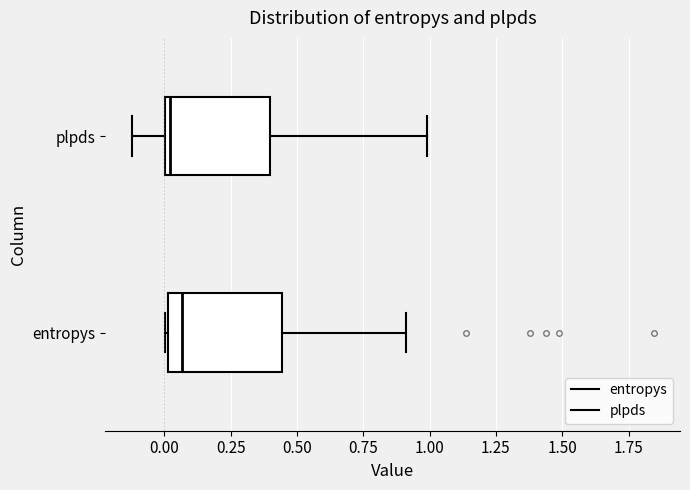

Reading bottom to top, transcribe this box plot: for each box, give where its median line is, the range the box spans, and where its two whiskers end, as read against the x-axis. The values are not printed on the chart, so give them approximately, as read against the axis.

entropys: median 0.05, box 0.00 to 0.45, whiskers 0.00 to 0.90
plpds: median 0.00 (just right of the box's left edge), box 0.00 to 0.40, whiskers -0.10 to 1.00